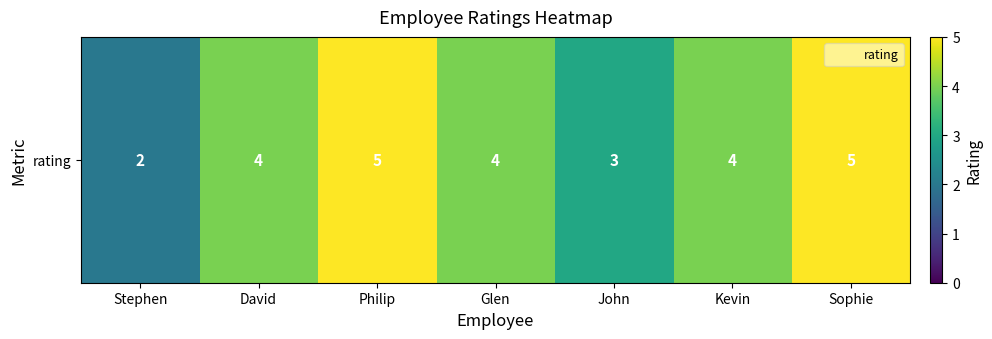

Rank the categories by value from highest to lowest.

Philip, Sophie, David, Glen, Kevin, John, Stephen